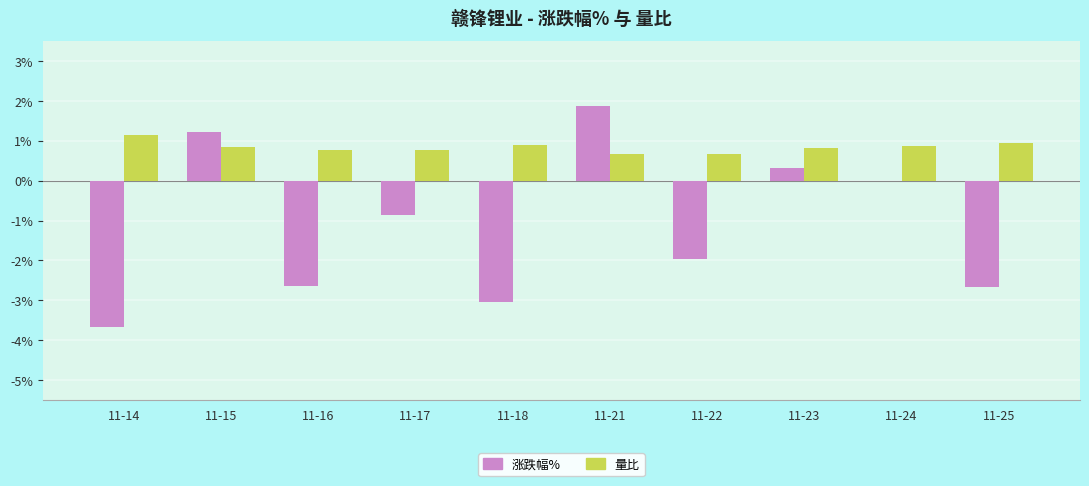

What is the sum of all 涨跌幅% values?

-11.5